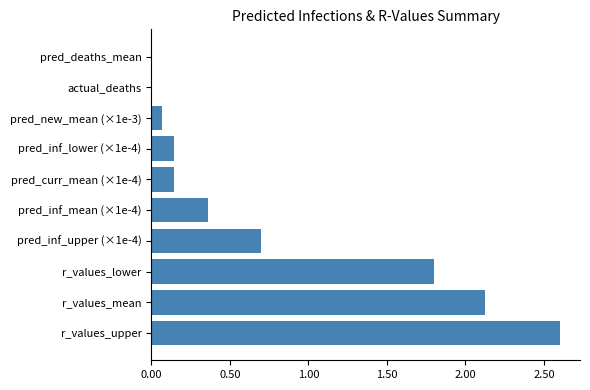

The value at r_values_lower is 1.8. True or false?

True